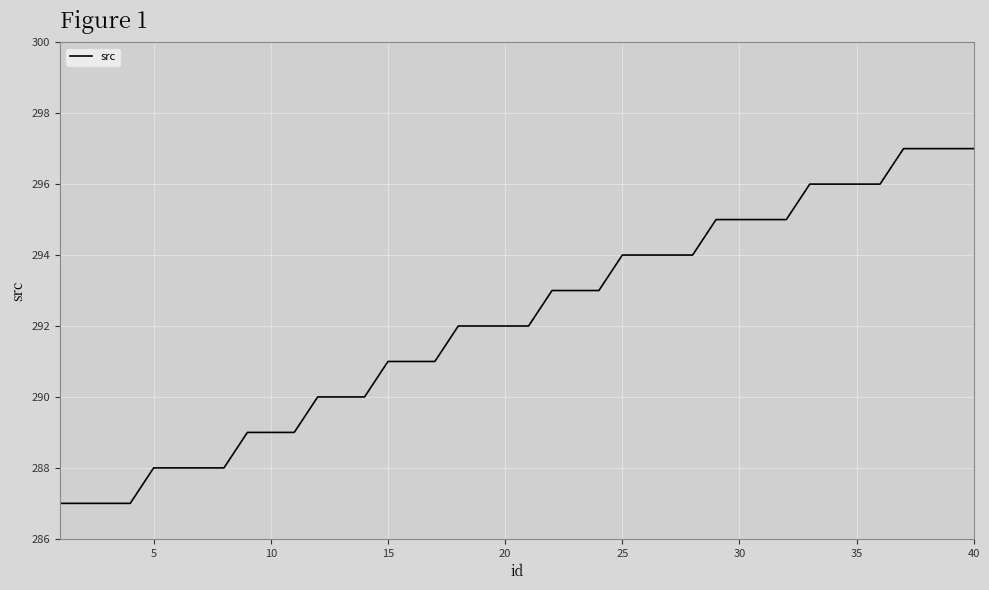

What is the average value?

292